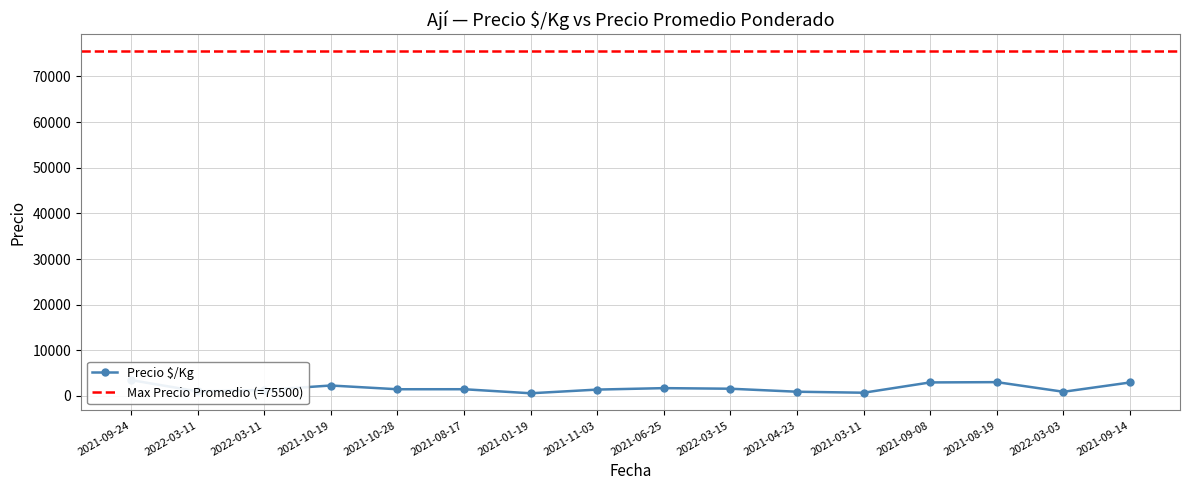

Rank the categories by value from lowest to highest.

2021-01-19, 2021-03-11, 2022-03-03, 2021-04-23, 2022-03-11, 2022-03-11, 2021-11-03, 2021-10-28, 2021-08-17, 2022-03-15, 2021-06-25, 2021-10-19, 2021-09-14, 2021-09-08, 2021-08-19, 2021-09-24